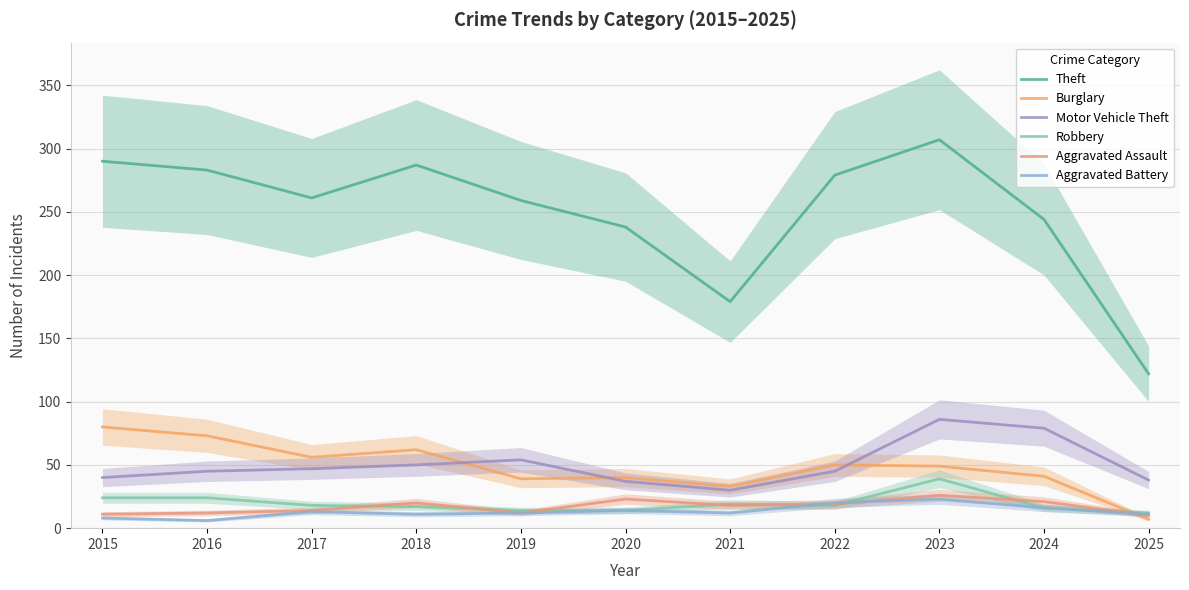

Is the value of Aggravated Assault at 2015 greater than the value of Aggravated Battery at 2016?

Yes